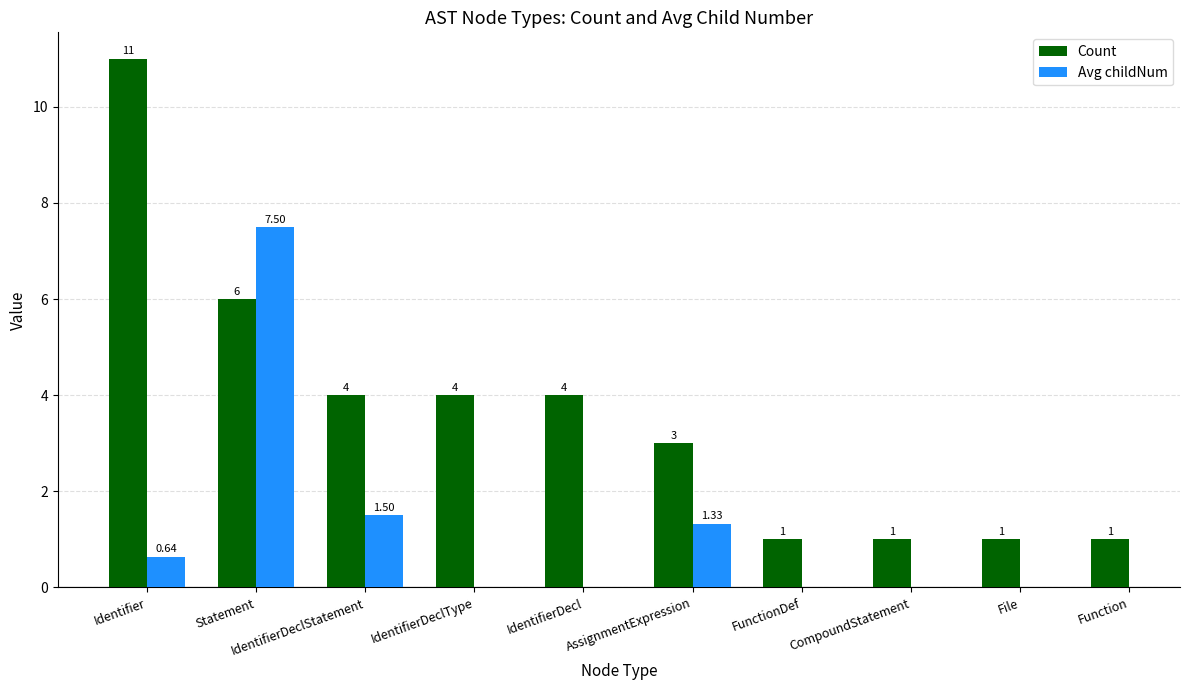

What is the label of the 4th bar from the left?

IdentifierDeclType